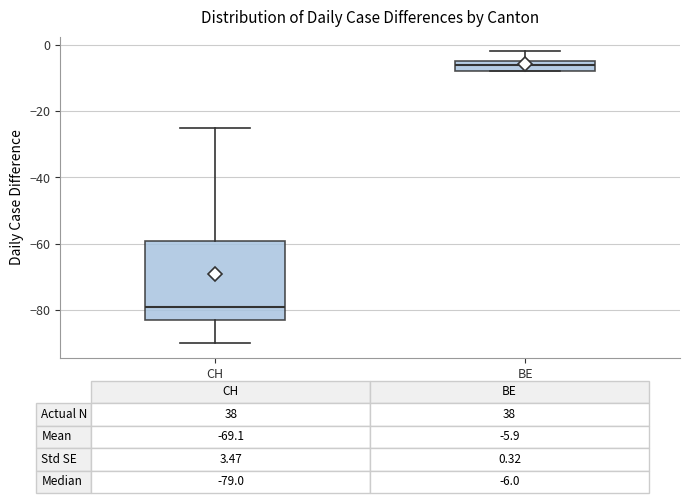

Which box has the lowest median line?

CH